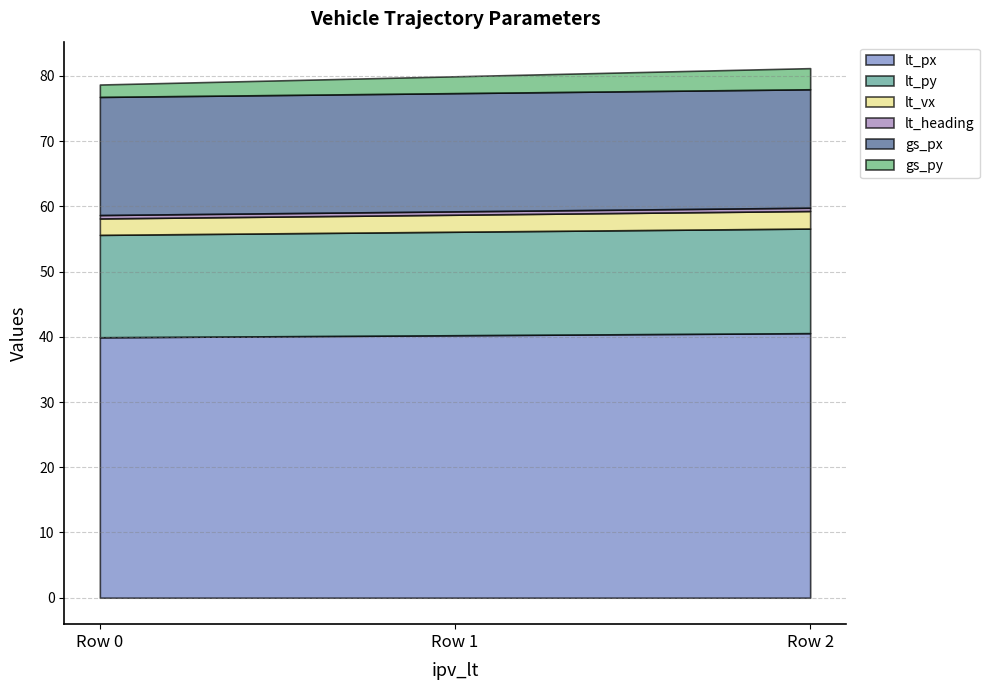

The value of lt_py at 0 is 8.2. True or false?

False